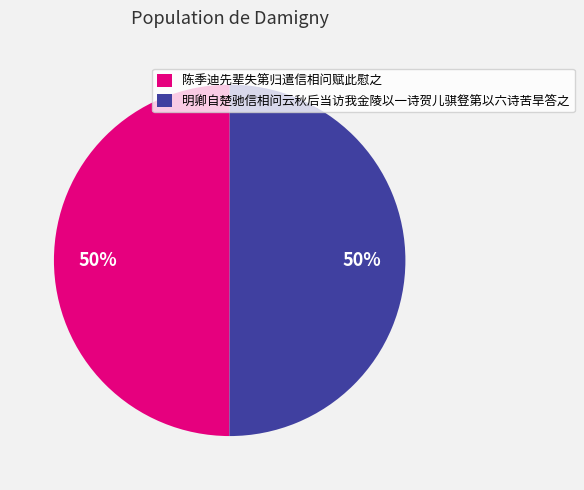

Combined, do 陈季迪先辈失第归遣信相问赋此慰之 and 明卿自楚驰信相问云秋后当访我金陵以一诗贺儿骐豋第以六诗苦旱答之 account for over 50%?

Yes